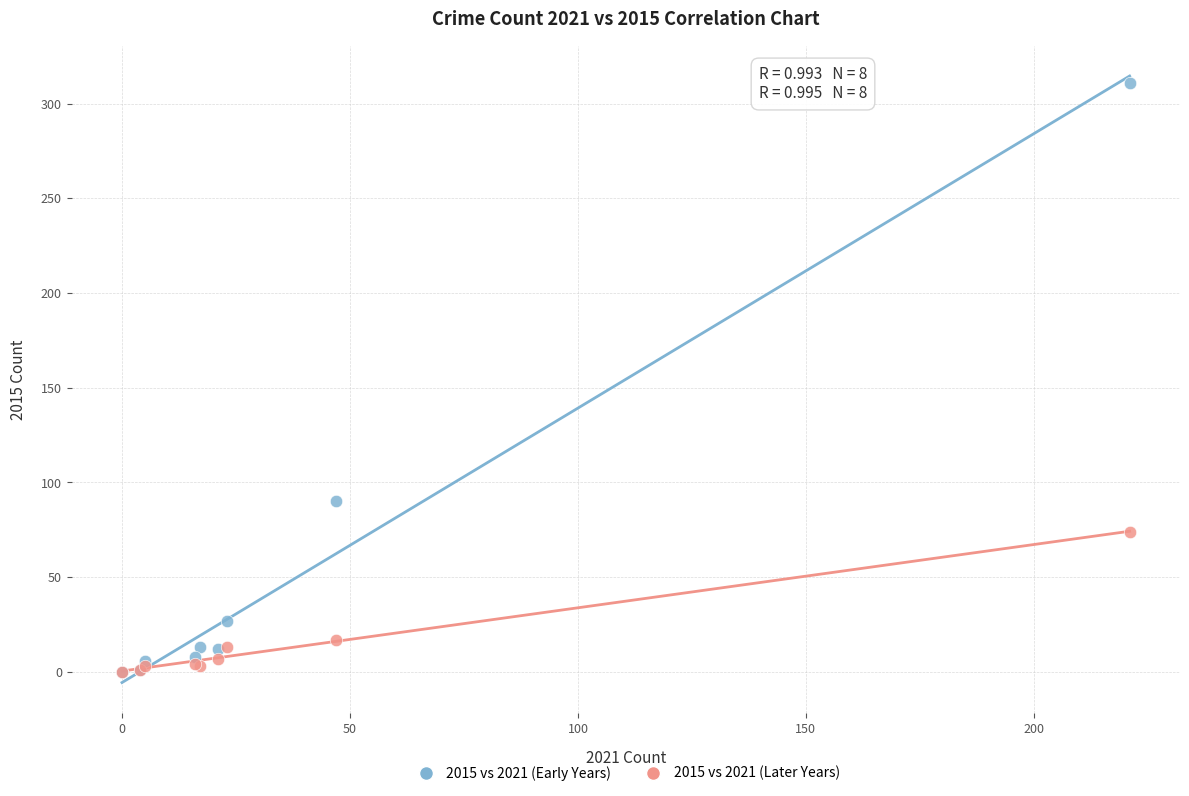

In the 2015 vs 2021 (Later Years) series, what Y value is closest to 37?

17